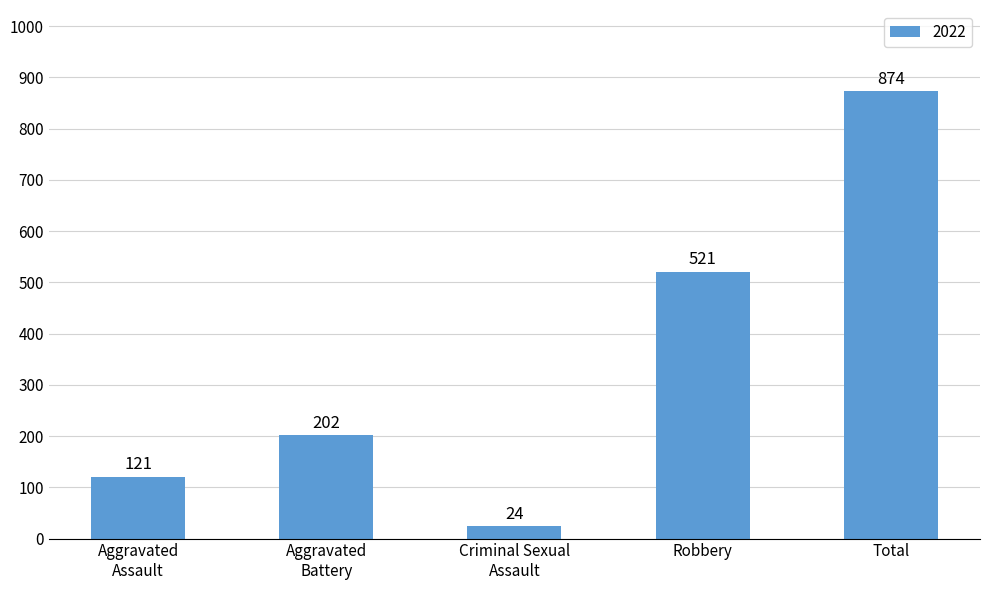

How many series are shown in this chart?

1